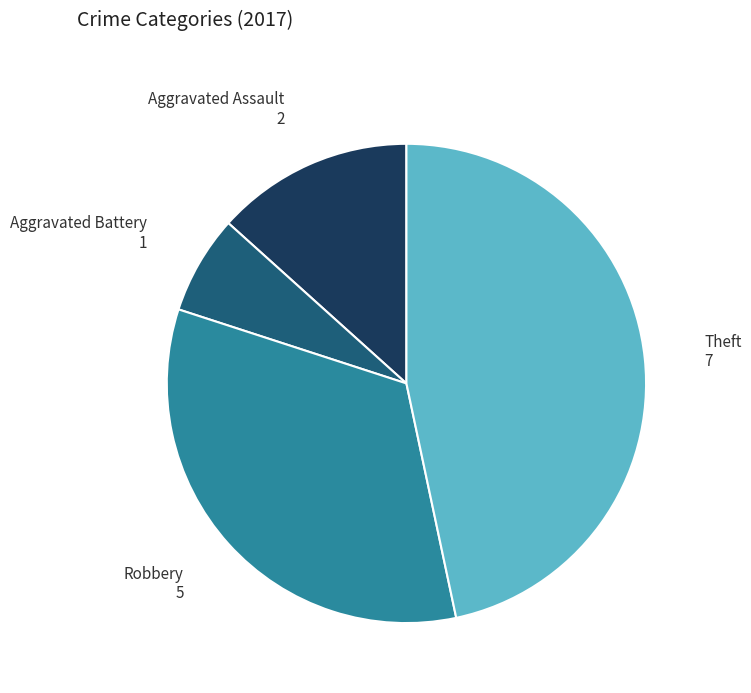

Is there any slice that represents more than half of the pie?

No